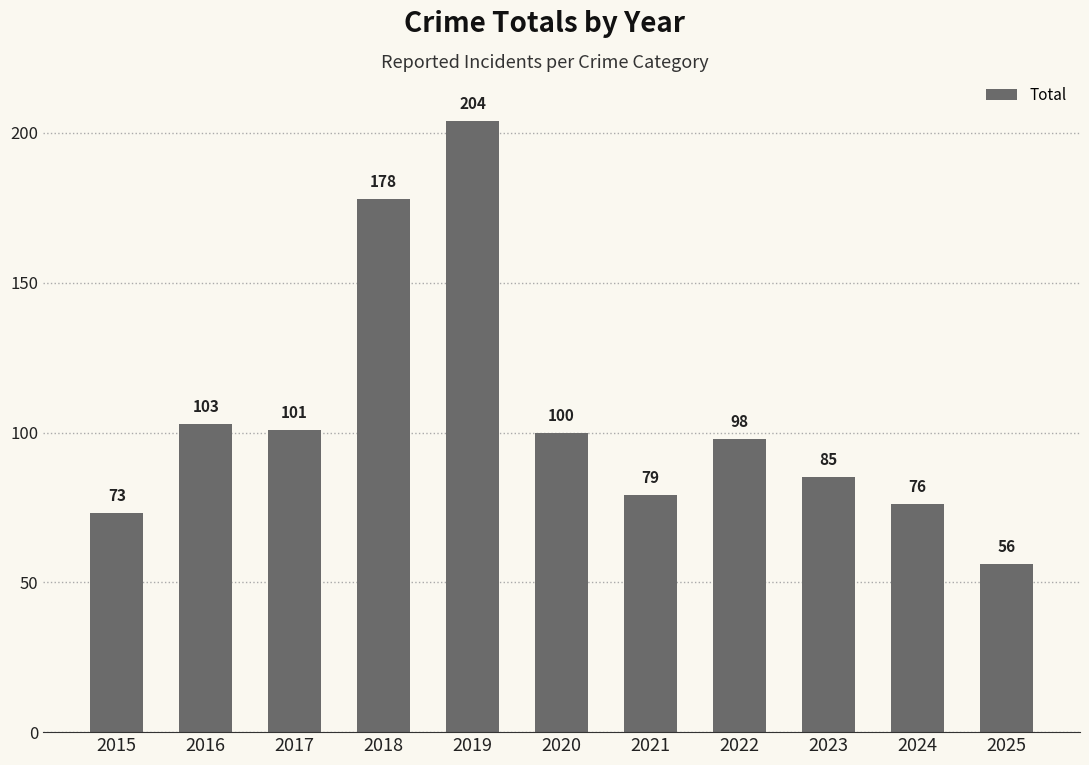

Reading left to right, extract all data points from this chart.

73	103	101	178	204	100	79	98	85	76	56